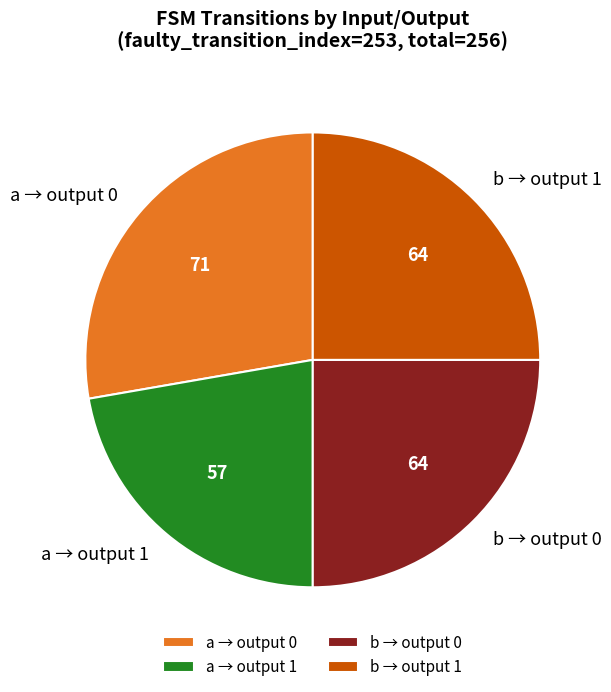

Count the number of slices in the pie.

4